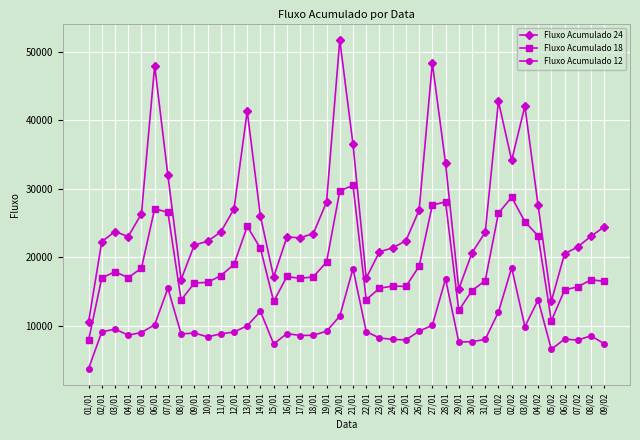

True or false: Fluxo Acumulado 24 and Fluxo Acumulado 18 intersect in this chart.

False